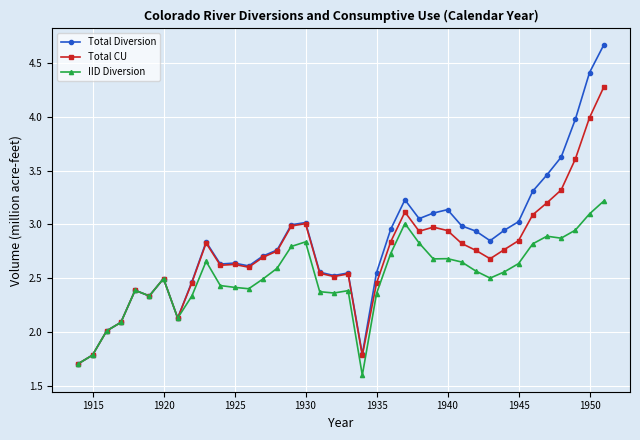

True or false: IID Diversion has more than 2 points higher than both neighbors.

True